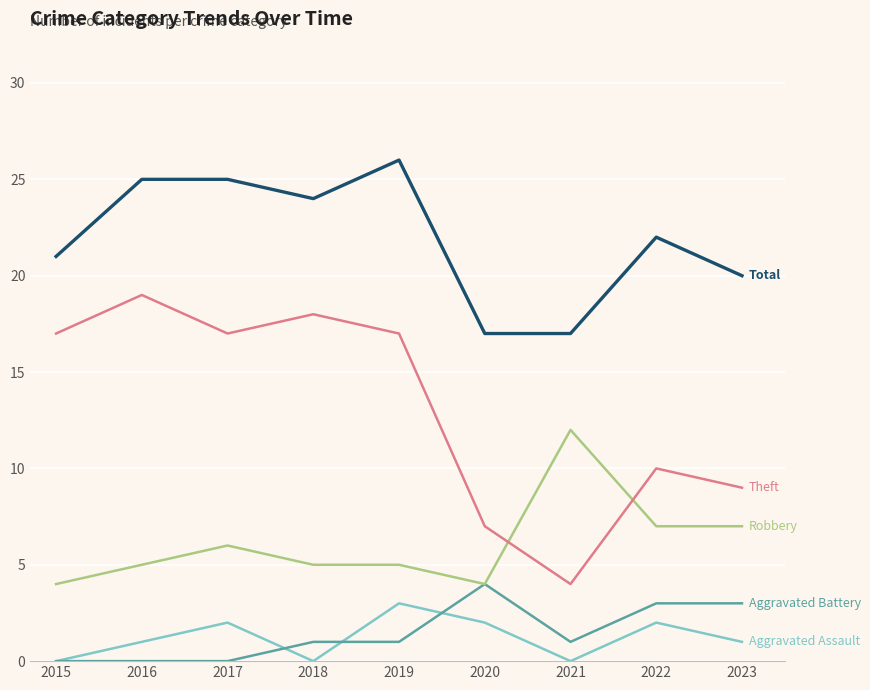

What is the total value across all series at 2021?

34